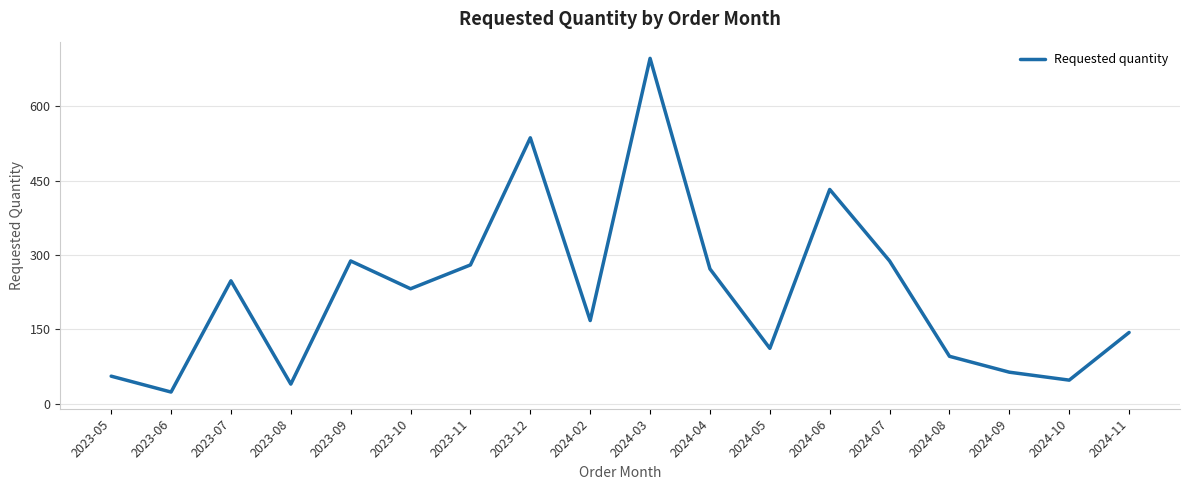

Between 2023-06 and 2023-08, which is larger?

2023-08